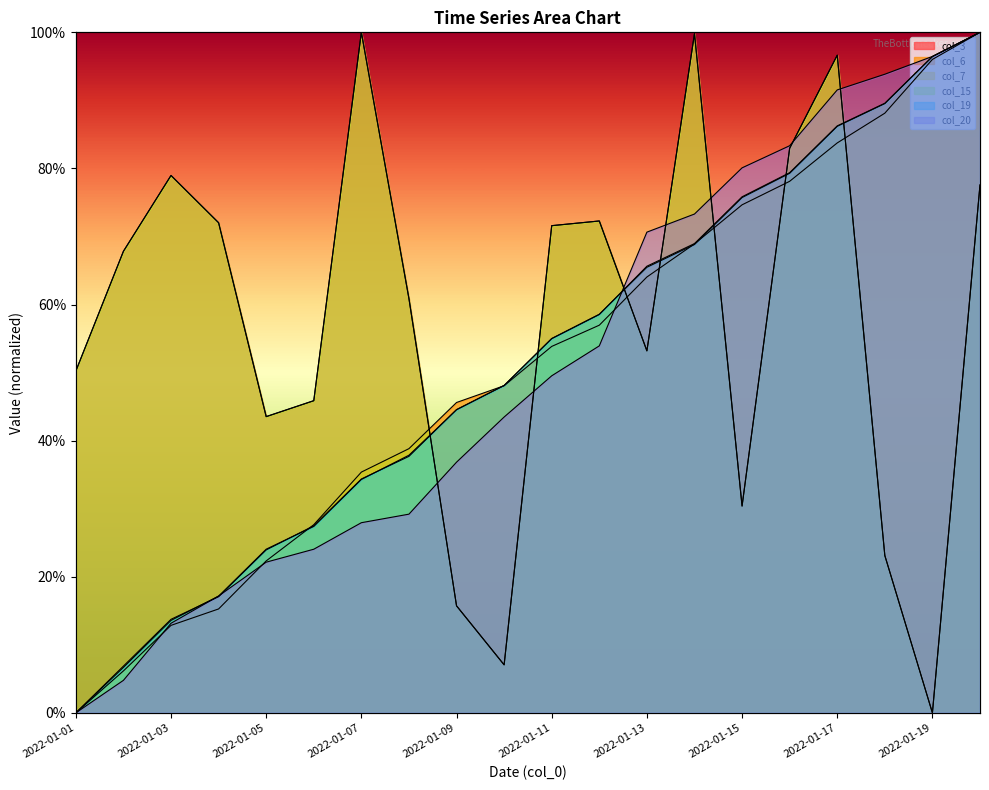

What is the total value across all series at 2022-01-15?

367.1